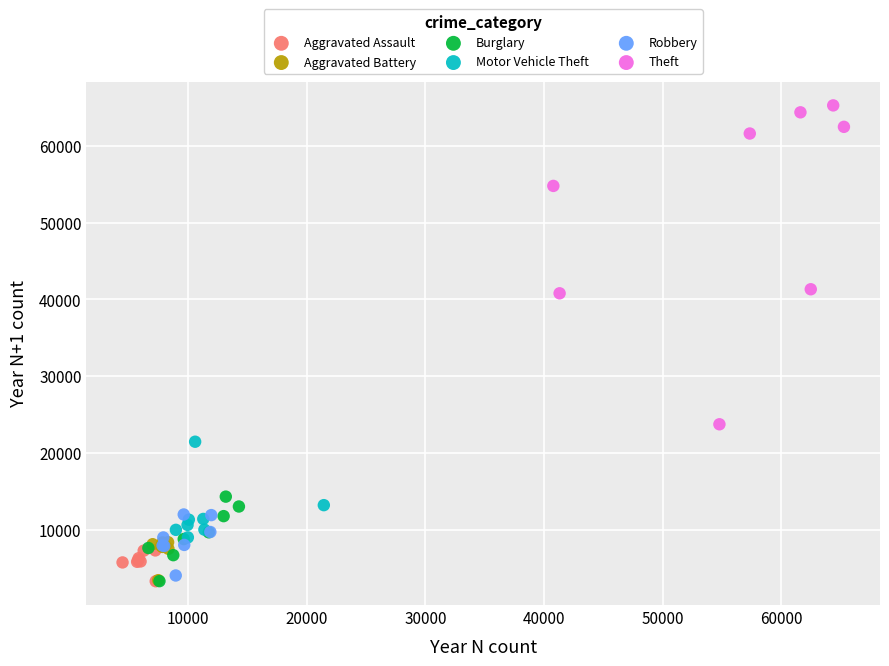

Which series has the largest Y range (max minus min)?

Theft